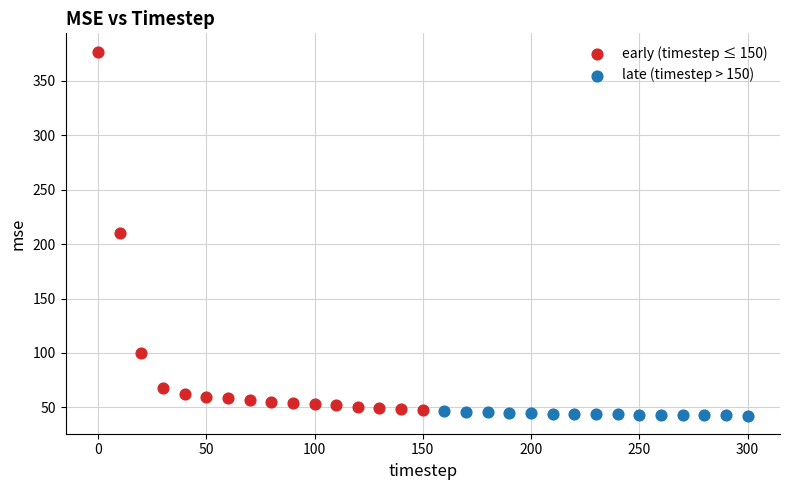

Which series has the largest Y range (max minus min)?

early (timestep ≤ 150)